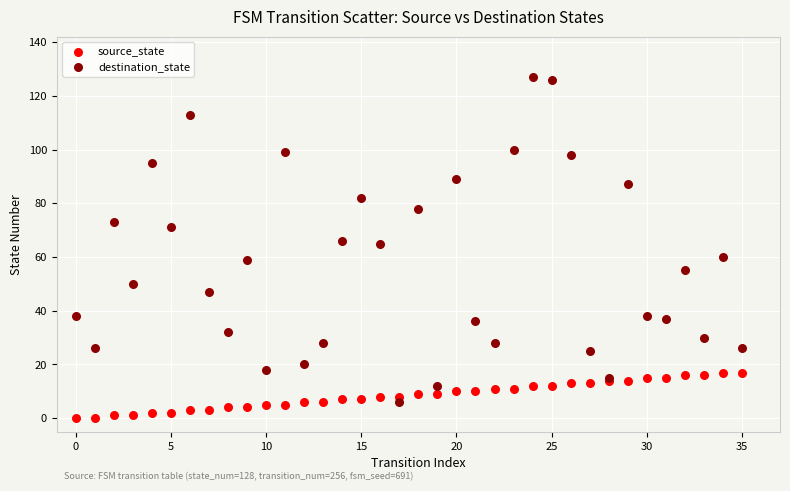

Which series contains the highest Y value?

destination_state